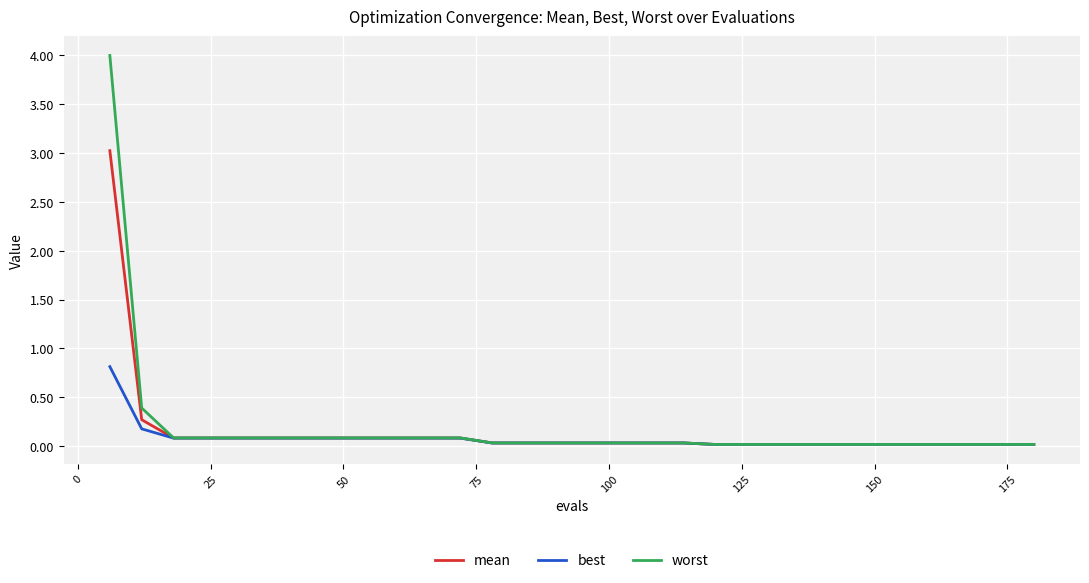

What is the greatest value displayed?

4.0